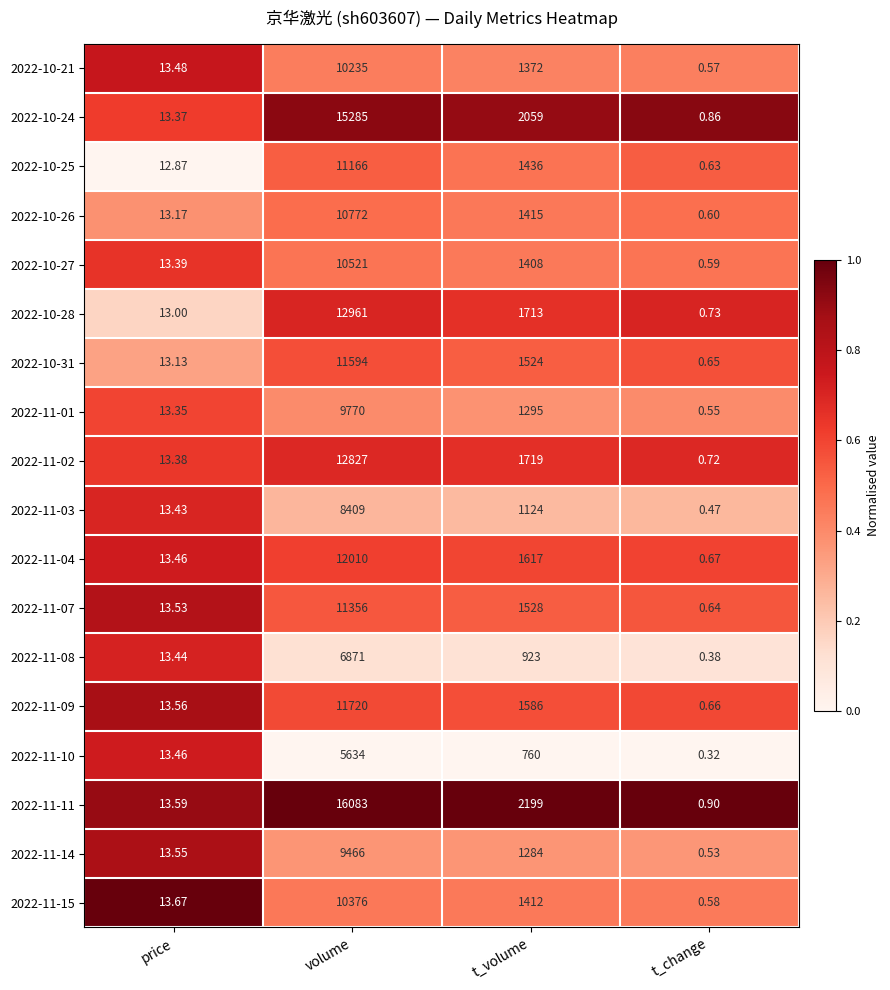

Which category has the highest value across all series?

volume